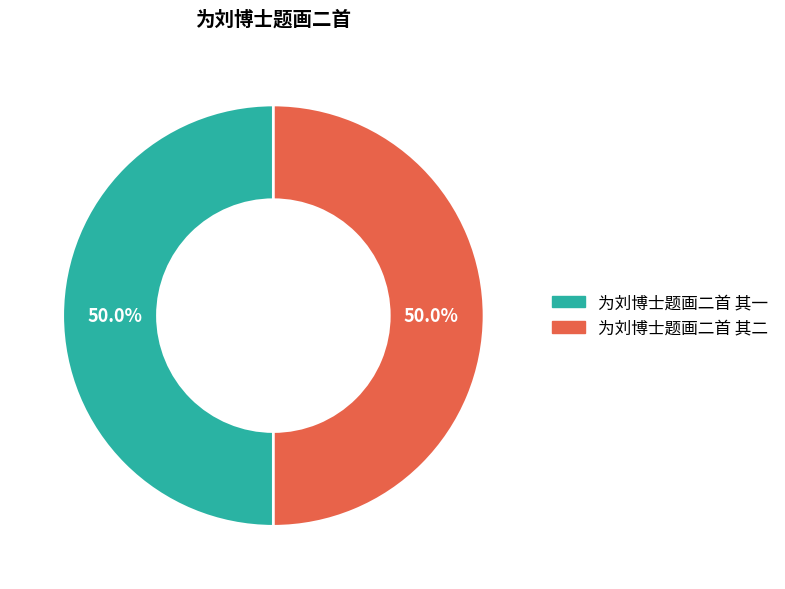

Is the sum of 为刘博士题画二首 其二 and 为刘博士题画二首 其一 greater than half?

Yes